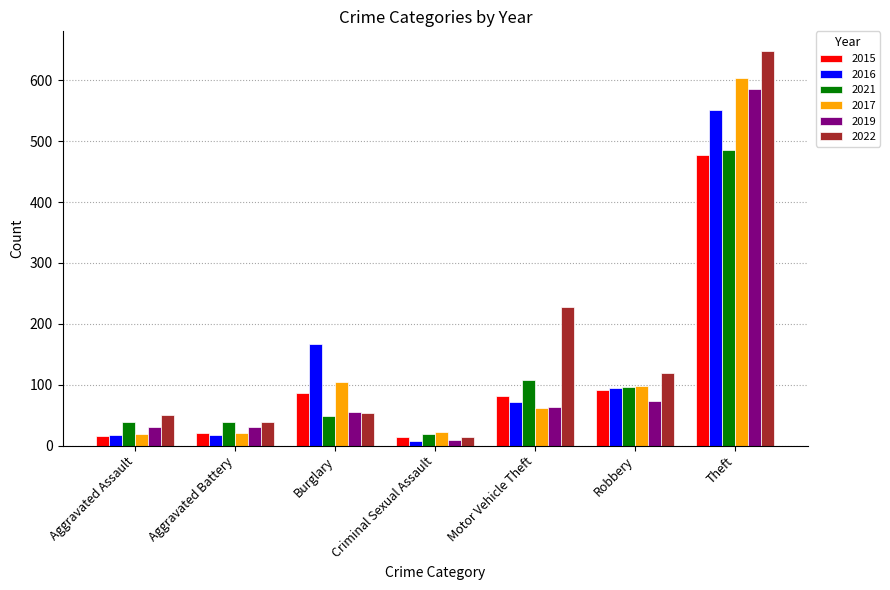

At which label does 2022 reach its peak?

Theft